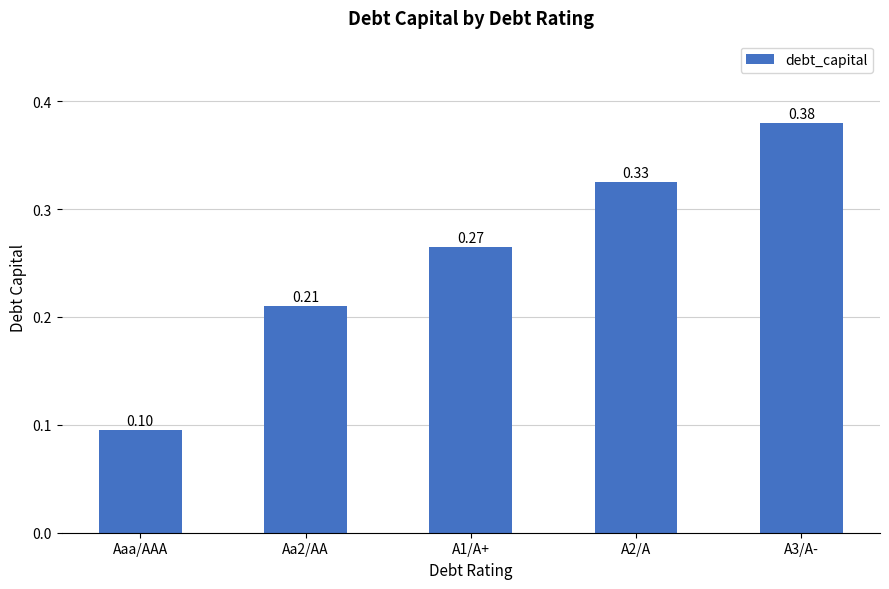

What is the smallest value displayed?

0.1